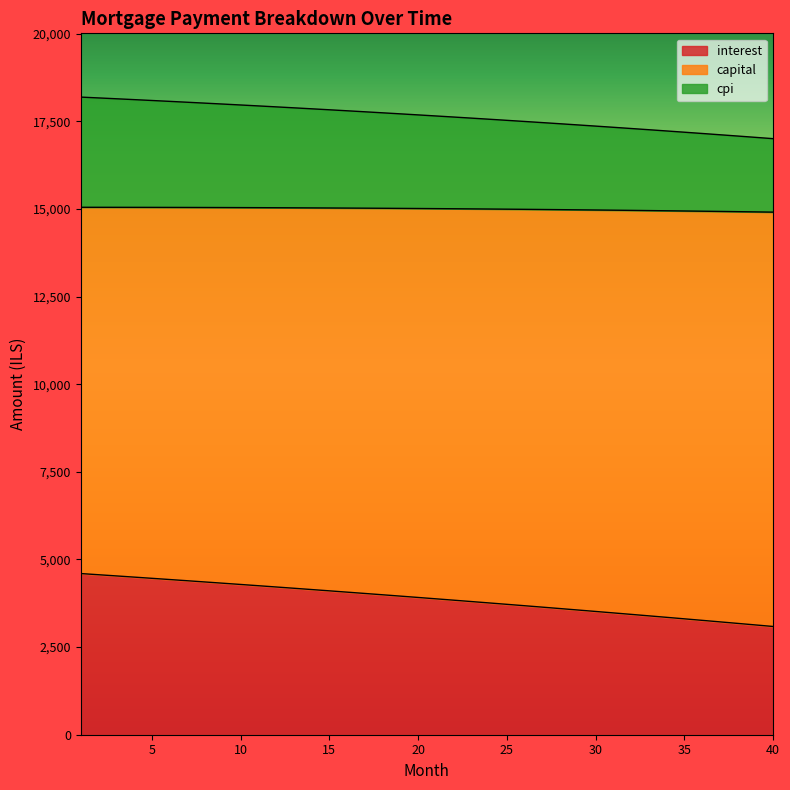

Is it true that capital equals 28024.1 at 19?

False